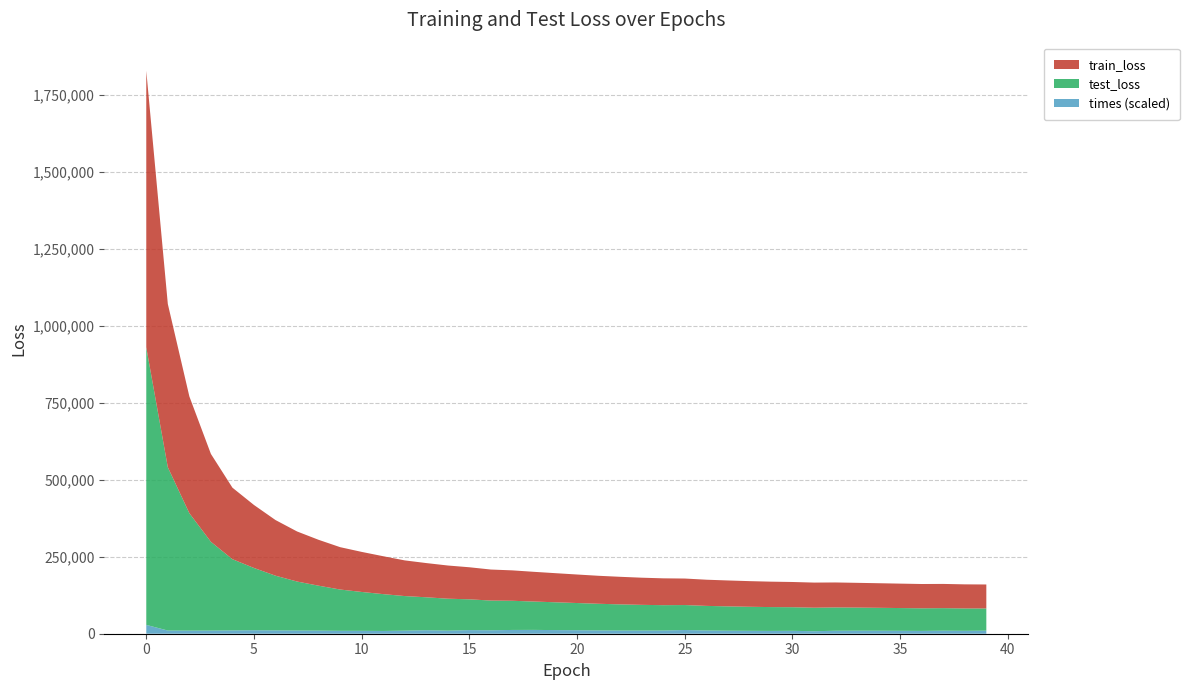

Reading left to right, transcribe all the data shown in this chart.

train_loss: 0=897816.8	1=530081.5	2=379139.3	3=285374.8	4=232156.0	5=204461.3	6=180624.0	7=162518.3	8=148971.7	9=137530.5	10=130058.5	11=123043.8	12=115806.3	13=111079.3	14=107739.9	15=104063.7	16=100706.0	17=98713.2	18=96466.9	19=94493.0	20=92600.0	21=90872.1	22=89511.8	23=88161.3	24=87111.5	25=86064.2	26=84990.3	27=84170.3	28=83251.9	29=82533.4	30=81884.8	31=81569.3	32=81028.2	33=80368.0	34=79820.7	35=79315.6	36=78896.8	37=78645.9	38=78234.6	39=77812.0
test_loss: 0=901043.2	1=530223.6	2=381249.8	3=288216.8	4=231211.5	5=202177.0	6=177581.7	7=159101.0	8=145826.5	9=134044.6	10=126181.4	11=119567.6	12=112261.4	13=106931.6	14=103719.8	15=99953.3	16=96508.3	17=94702.1	18=92063.3	19=90306.0	20=88301.0	21=86511.7	22=84955.6	23=83424.0	24=82333.2	25=81077.8	26=79870.4	27=78927.8	28=78034.4	29=77362.4	30=76634.1	31=76352.7	32=75691.1	33=74960.0	34=74353.2	35=73831.4	36=73374.2	37=73134.4	38=72584.9	39=72107.6
times: 0=28.7	1=10.3	2=10.1	3=10.2	4=10.8	5=11.3	6=10.8	7=10.4	8=10.1	9=9.5	10=9.4	11=9.0	12=10.0	13=11.4	14=10.0	15=11.8	16=11.2	17=12.2	18=12.4	19=11.8	20=11.3	21=10.7	22=10.3	23=10.3	24=10.4	25=12.0	26=10.5	27=9.8	28=9.5	29=9.1	30=9.4	31=8.1	32=9.7	33=9.9	34=9.8	35=9.5	36=9.1	37=9.9	38=9.5	39=10.0